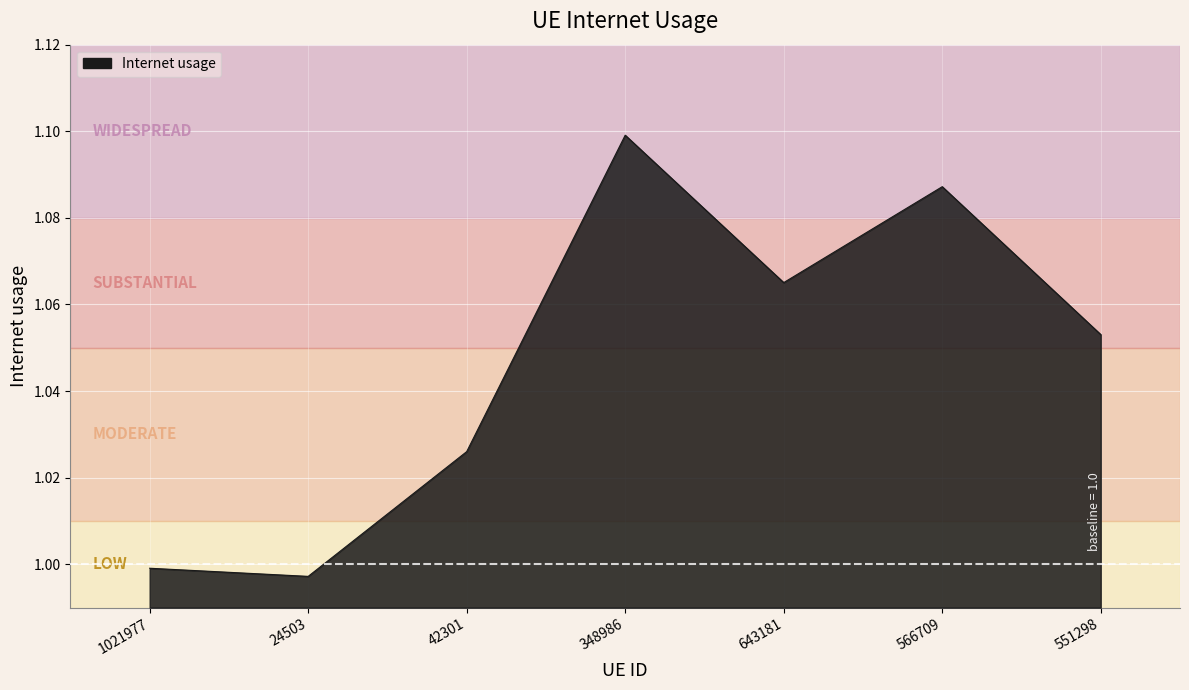

Does the chart display data point markers on the line(s)?

No